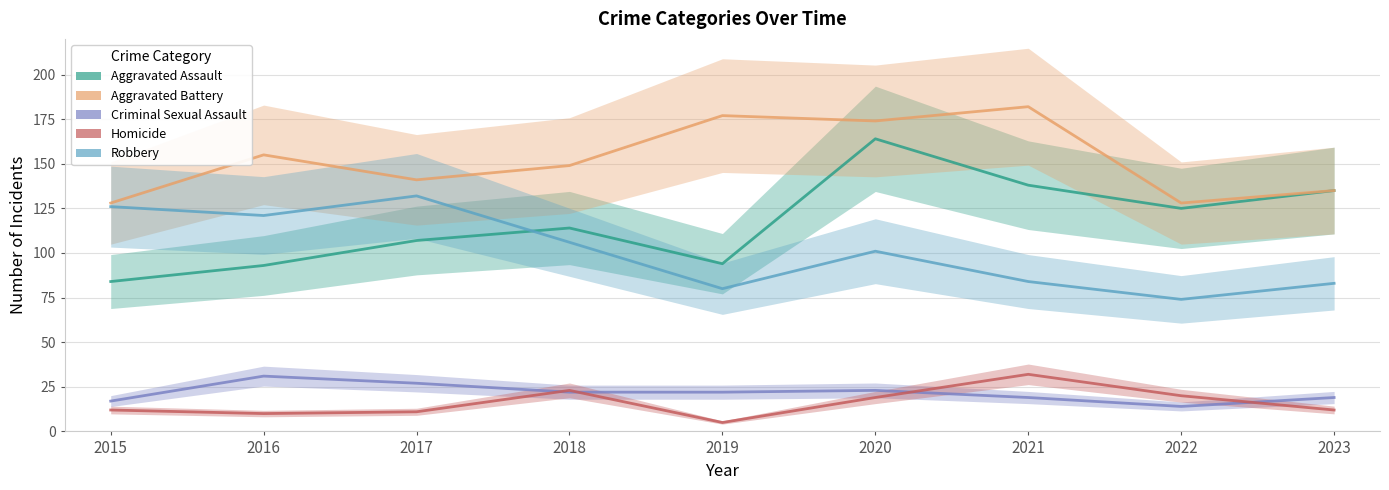

Where is Aggravated Assault nearest to the value 124?

2022